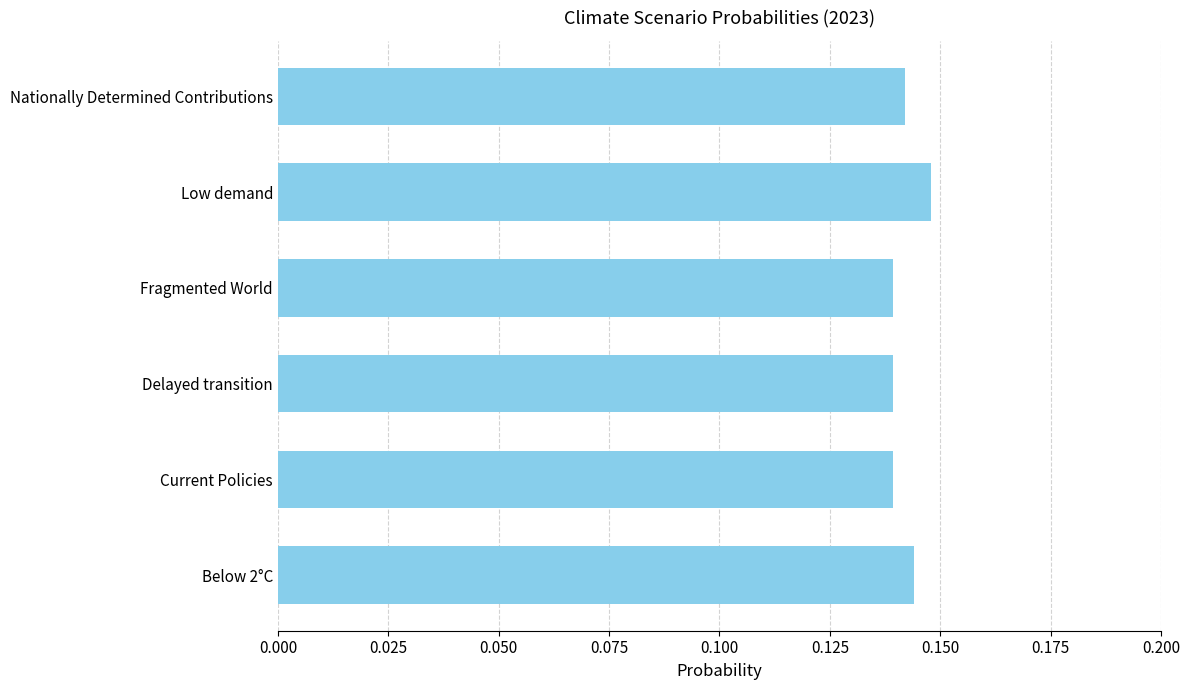

The value at Current Policies is 0.2. True or false?

False